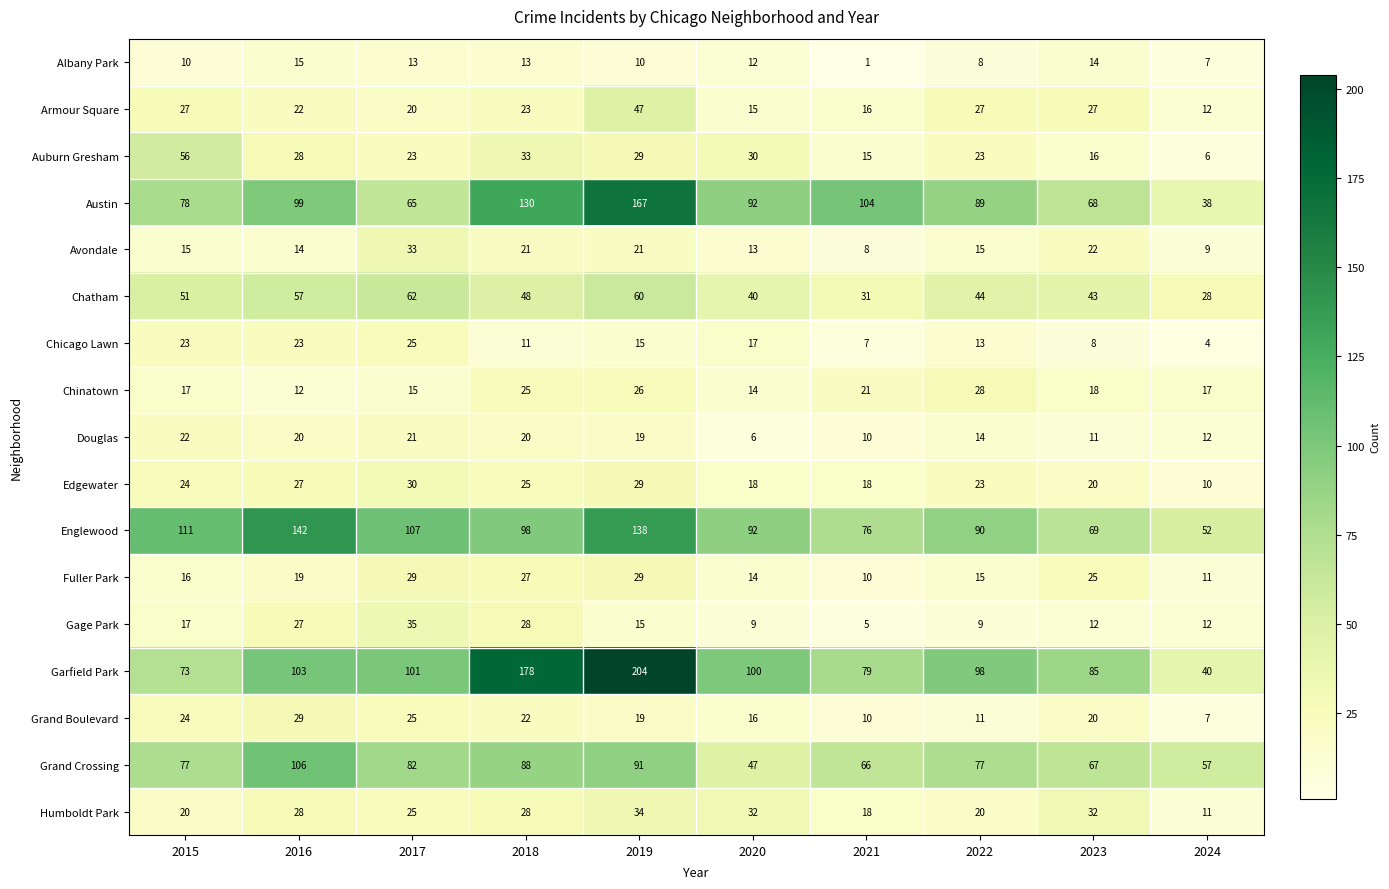

How many data points in Chicago Lawn are less than 15?

5